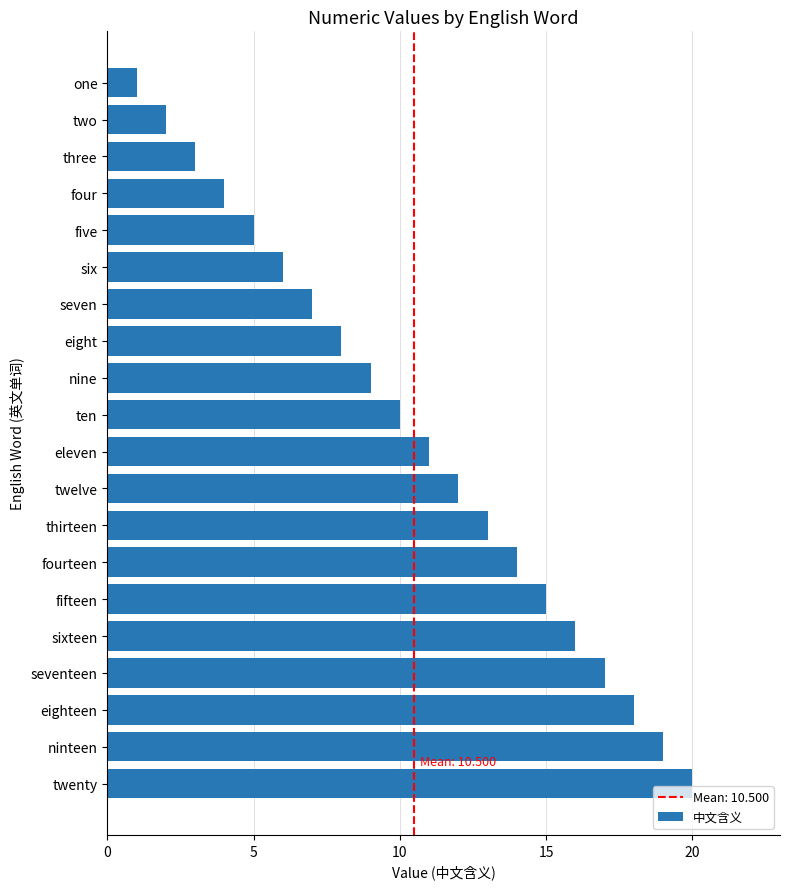

Is it true that the value at ninteen is 10?

False